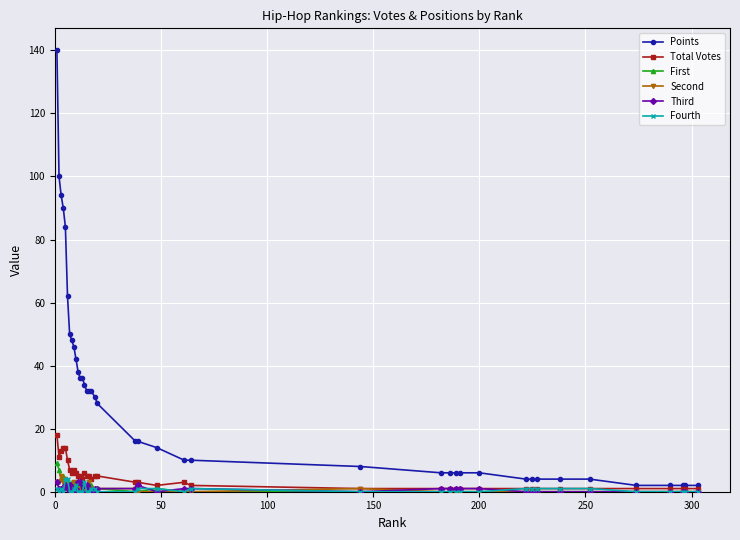

What is the highest value of the Points series?

140